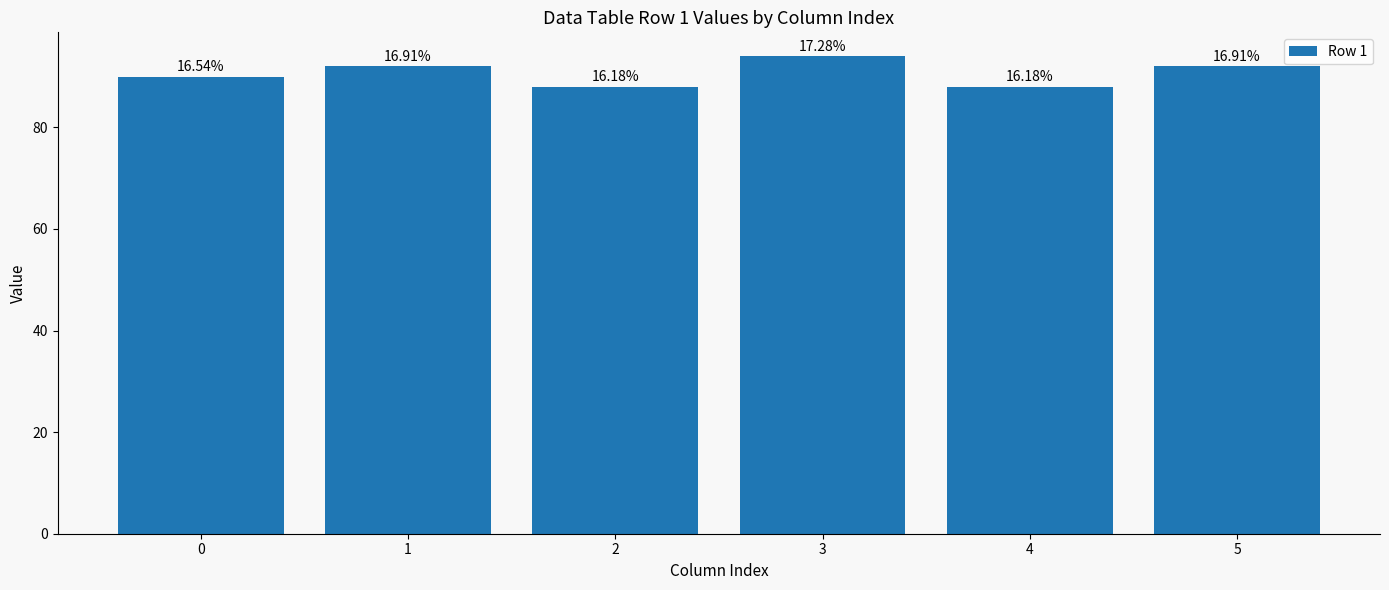

What is the change in value from 1 to 3?

+2